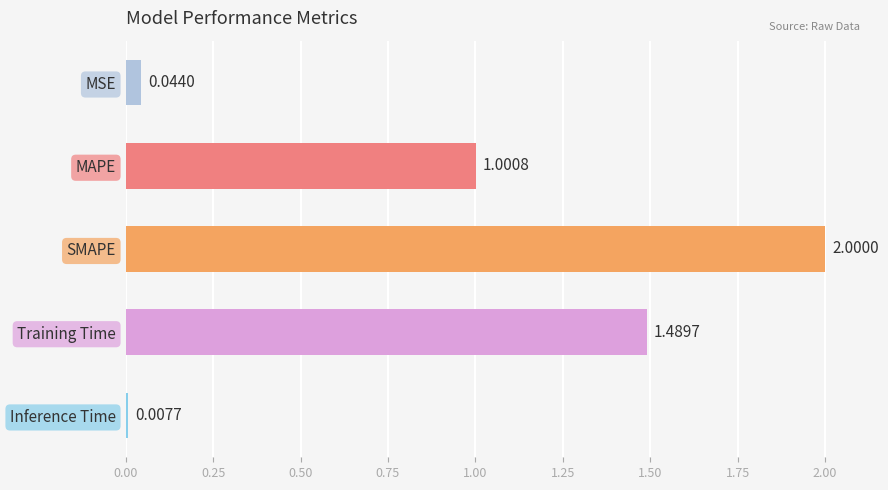

Which has a higher value, Training Time or MSE?

Training Time